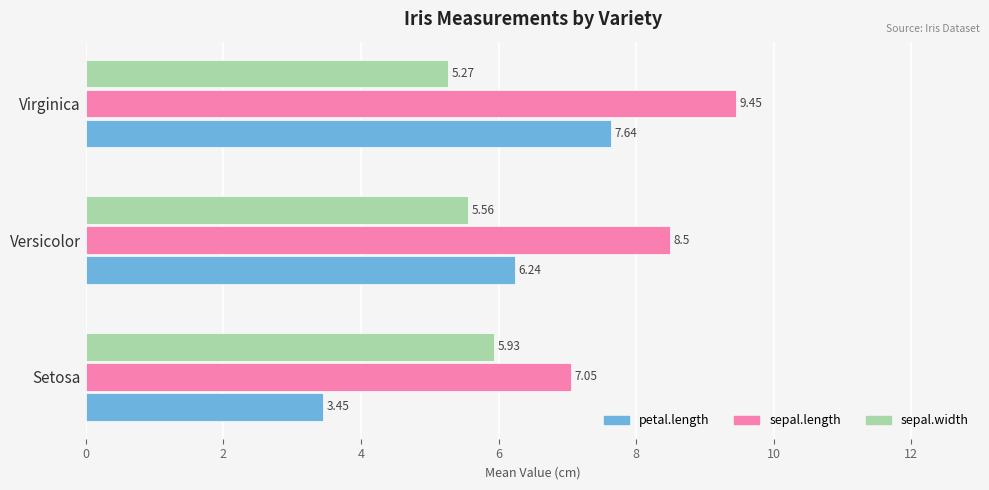

What is the sum of the petal.length values at Versicolor and Virginica?

13.9